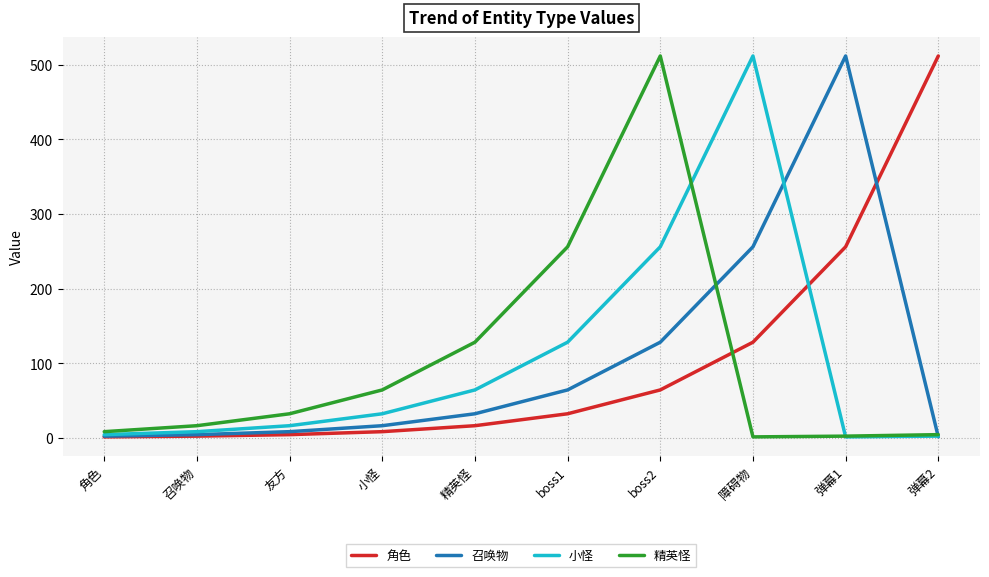

How many times do 召唤物 and 小怪 cross each other?

2